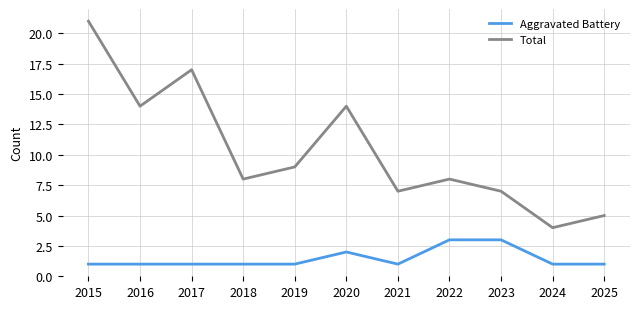

Which series changed the most between 2019 and 2025?

Total